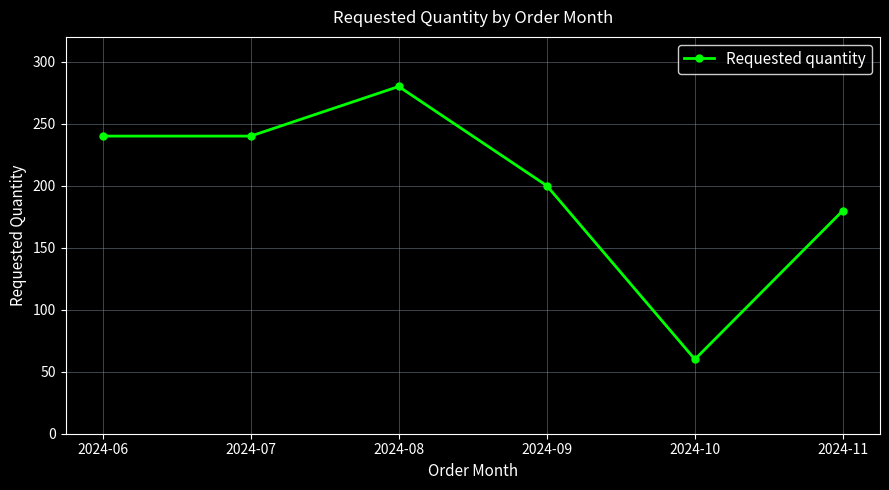

What is the sum of the values at 2024-11 and 2024-07?

420